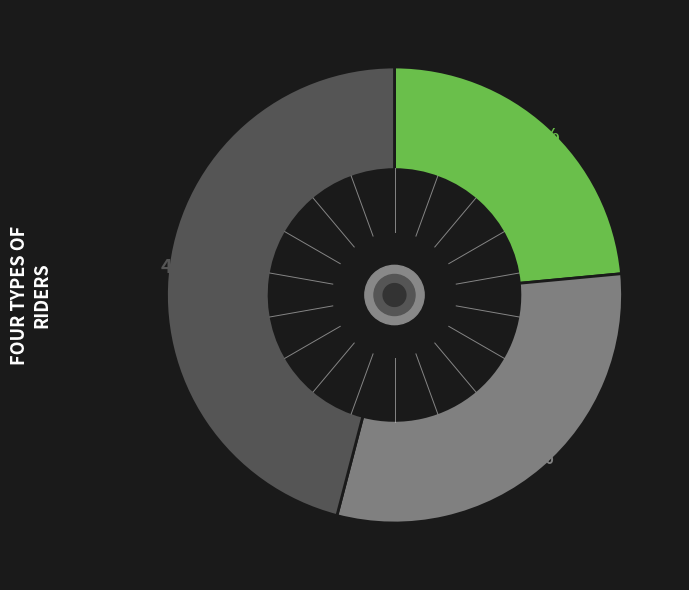

Does any single category account for the majority?

No